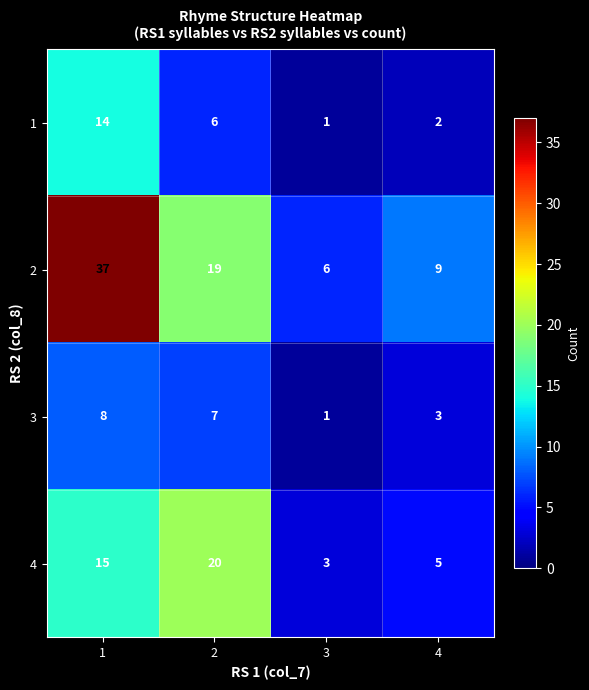

What is the difference between the maximum and minimum values in the 3 series?

7